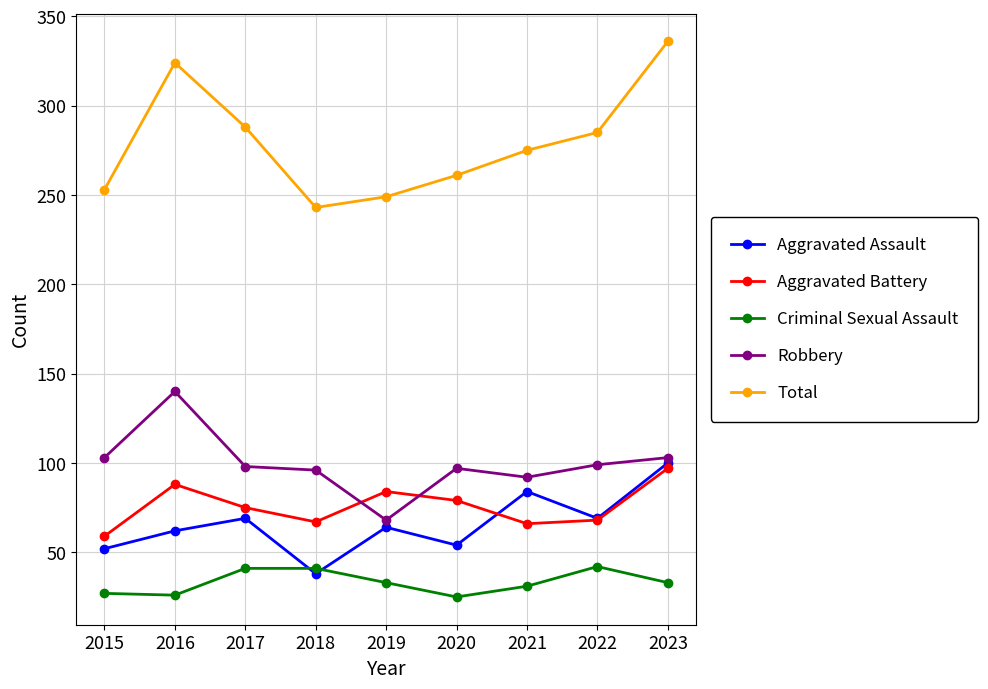

Is it true that Criminal Sexual Assault equals 72 at 2018?

False